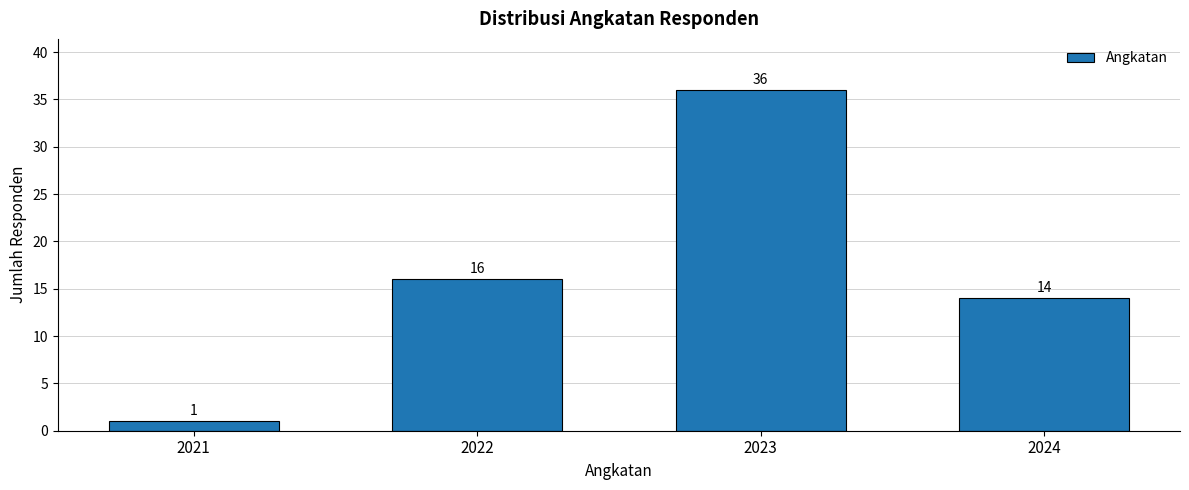

Reading left to right, transcribe all the data shown in this chart.

2021=1	2022=16	2023=36	2024=14